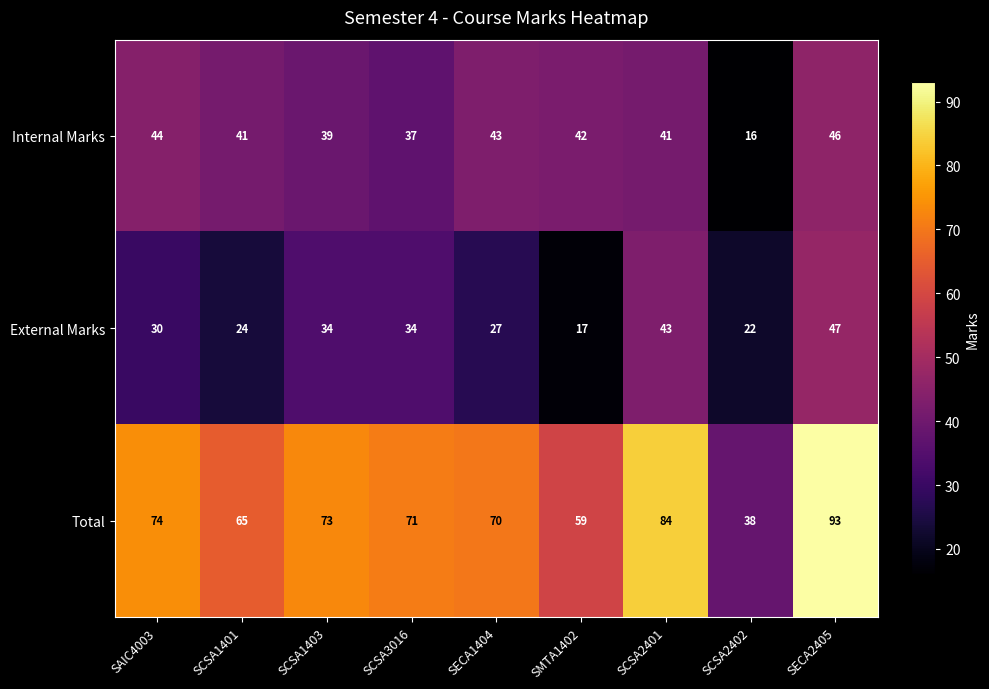

At how many categories does at least one series exceed 24?

9